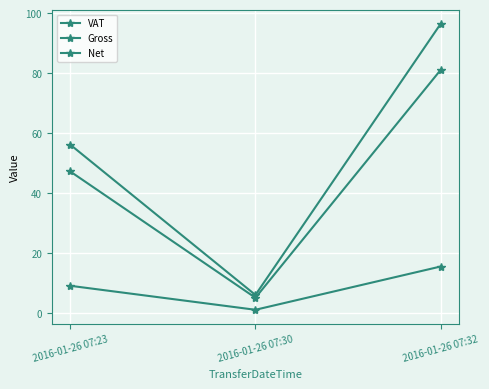

What is the total value across all series at 2016-01-26 07:32?

192.7